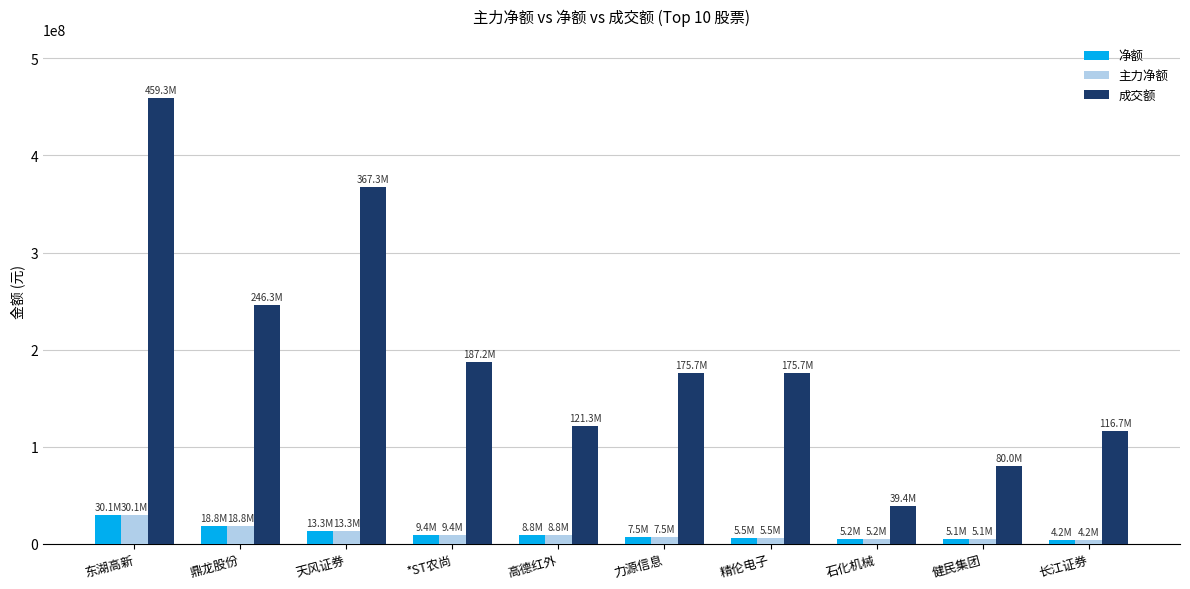

At which label does 主力净额 first exceed 8825682?

东湖高新